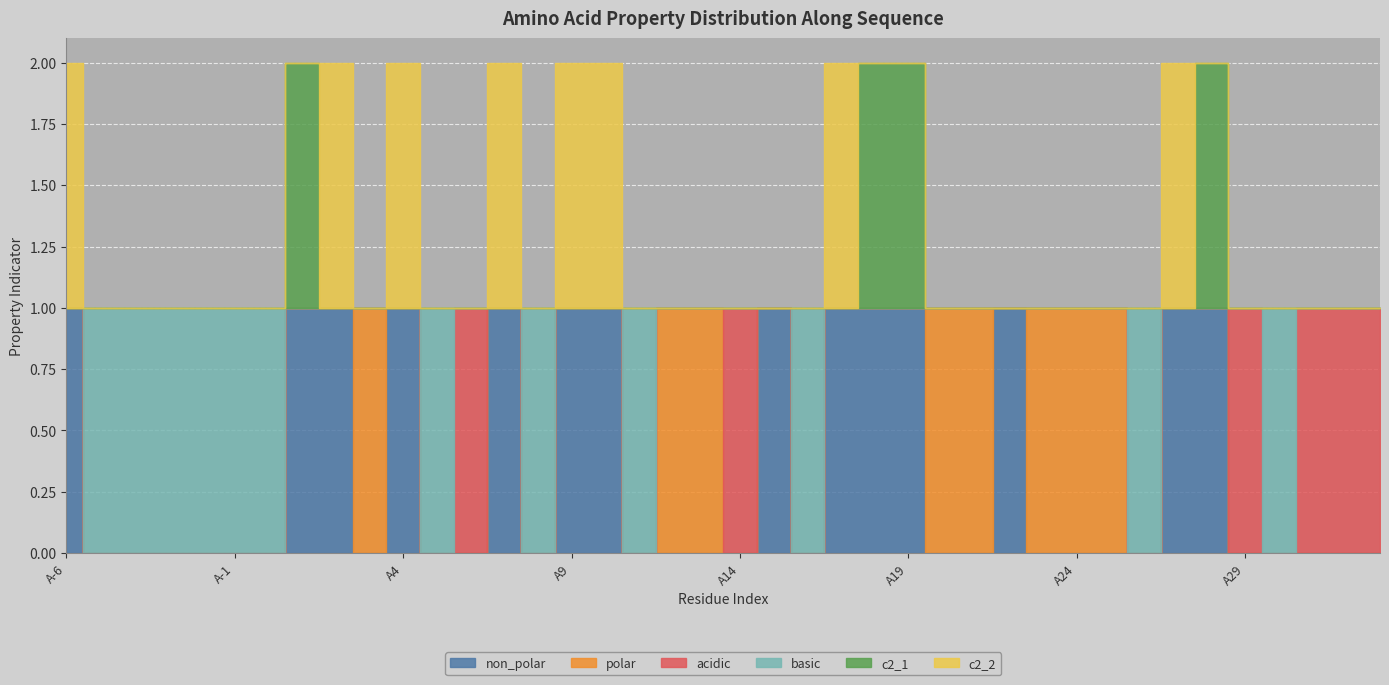

What is the label of the 28th point from the left?

A21